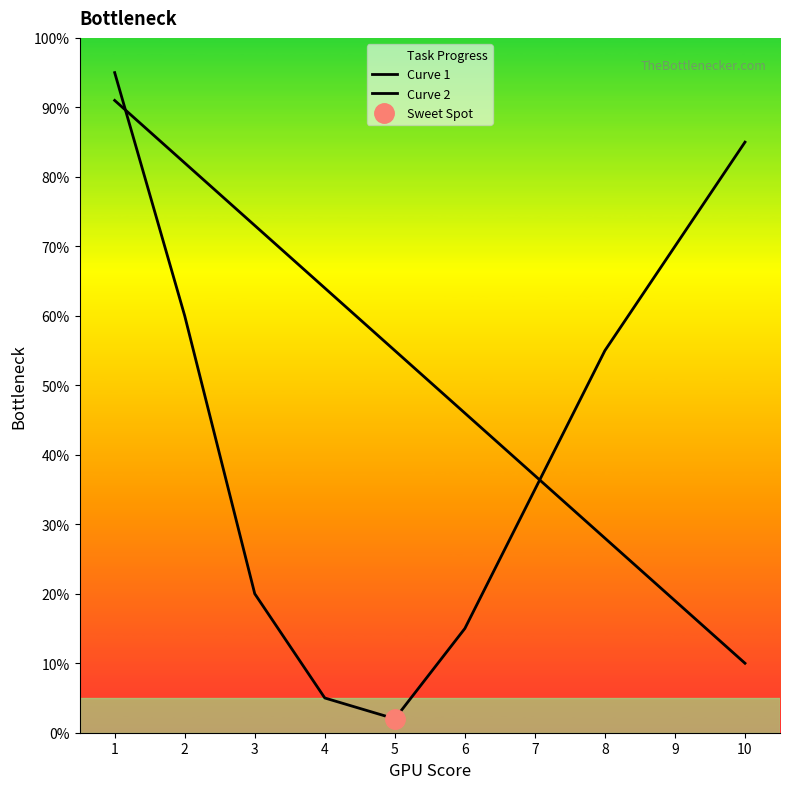

What is the sum of all Curve 1 values?

505.0